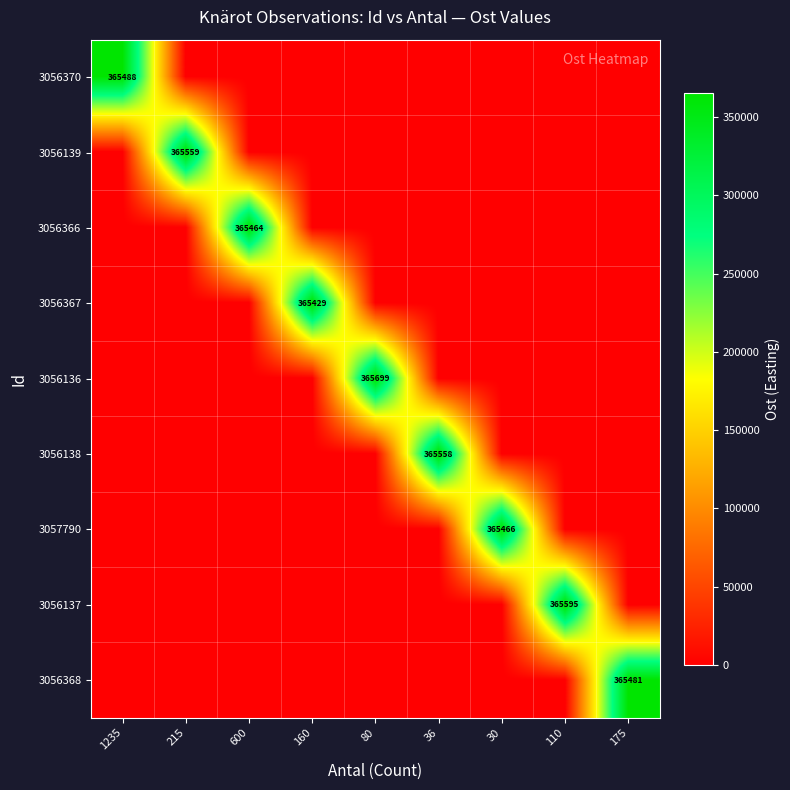

How many distinct data groups are displayed?

9